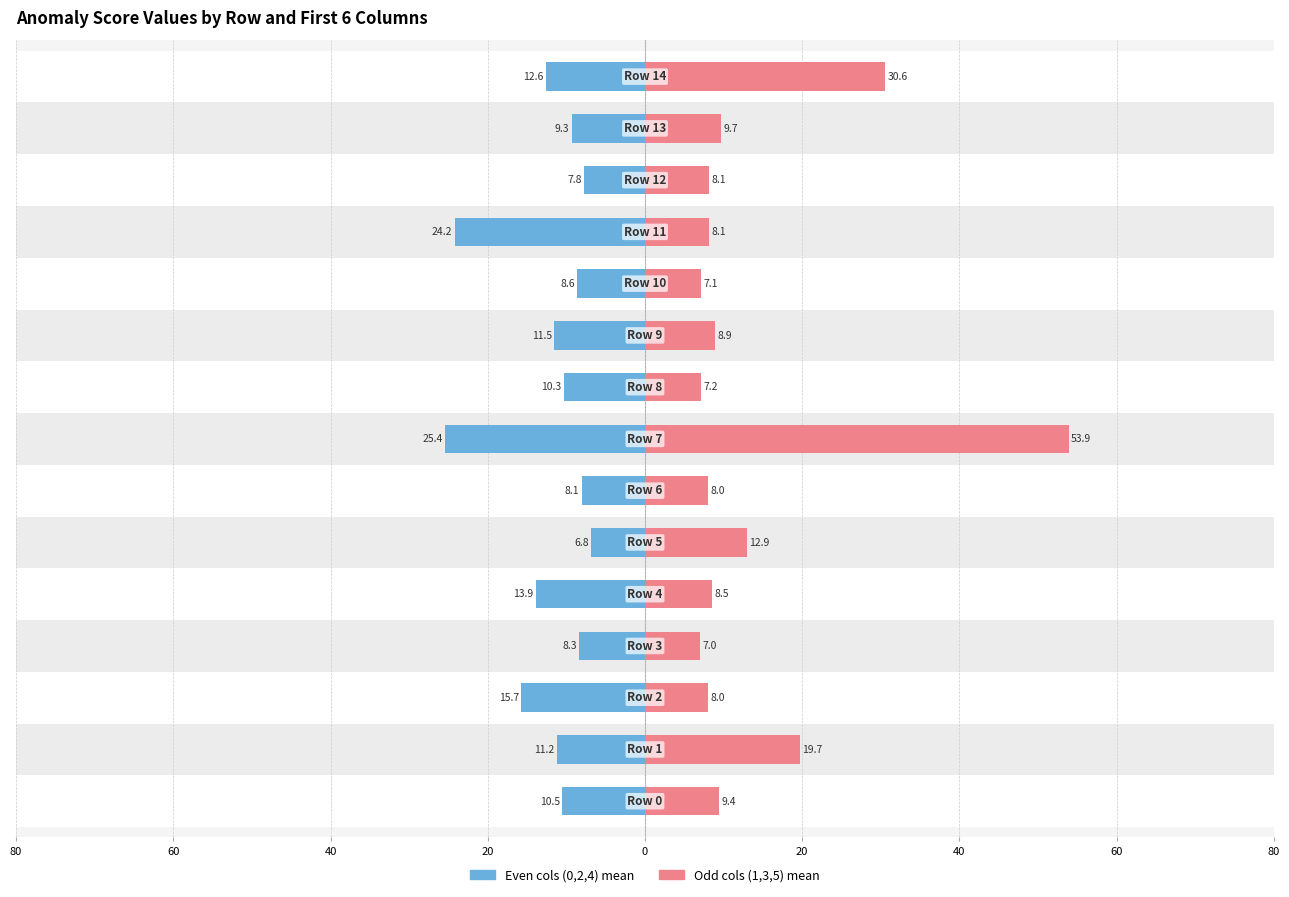

What is the maximum value shown in the chart?

53.9